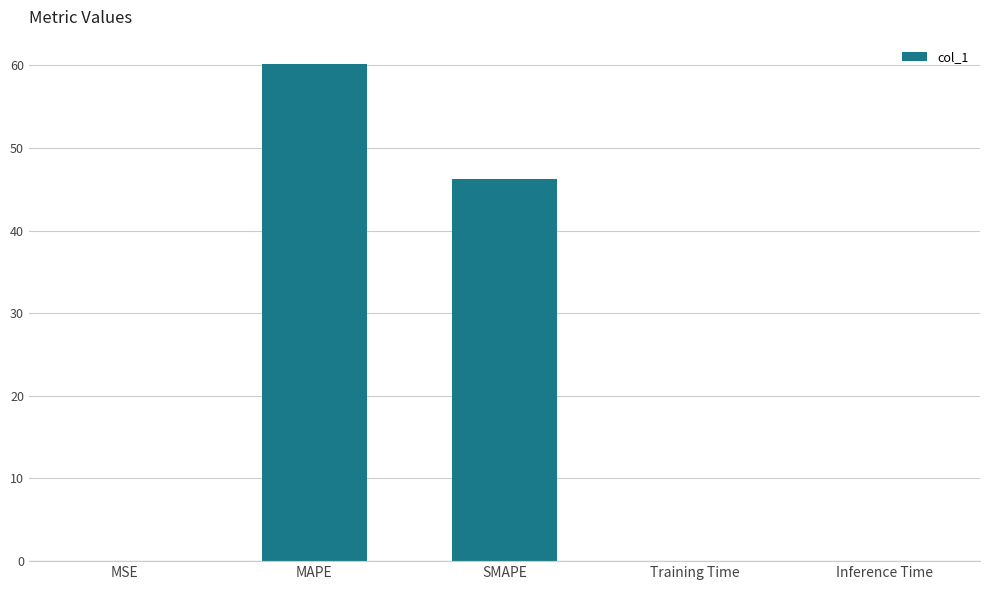

Is it true that the value at SMAPE is 46.2?

True